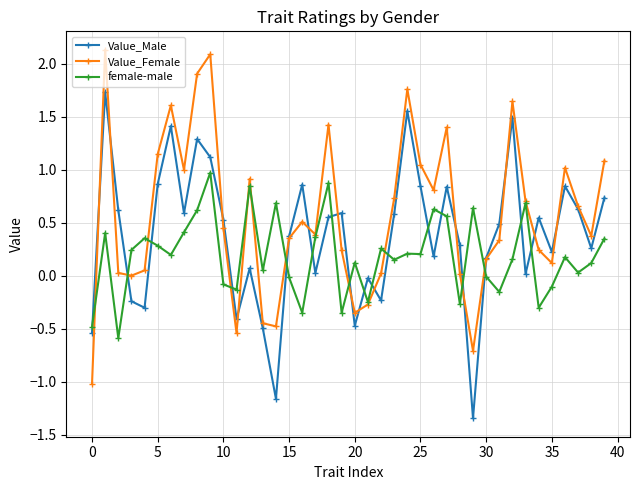

Which series has the largest range (max minus min)?

Value_Female